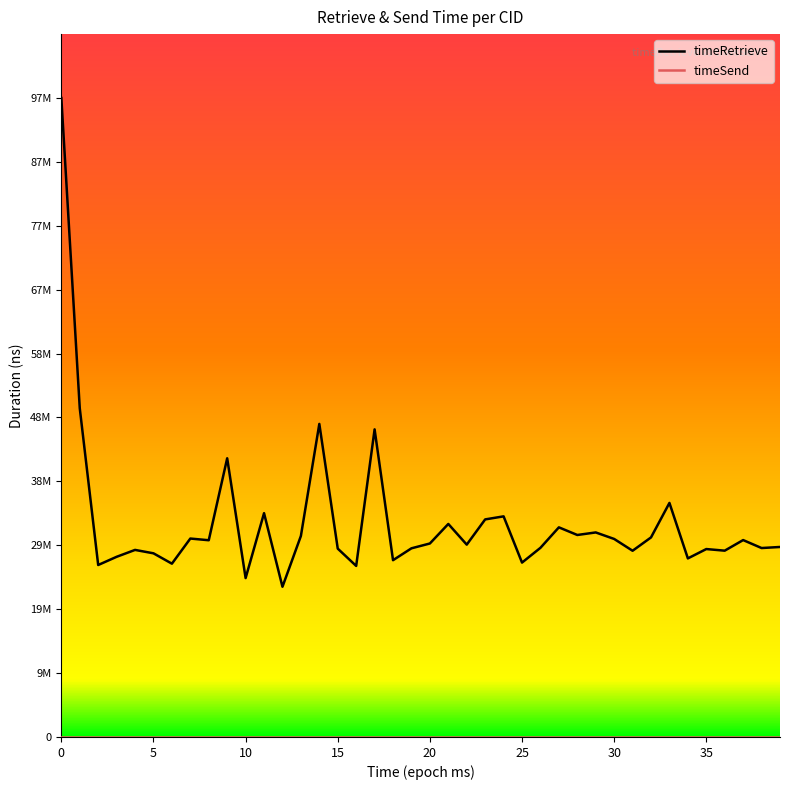

Is this an area chart (filled region under the line)?

No